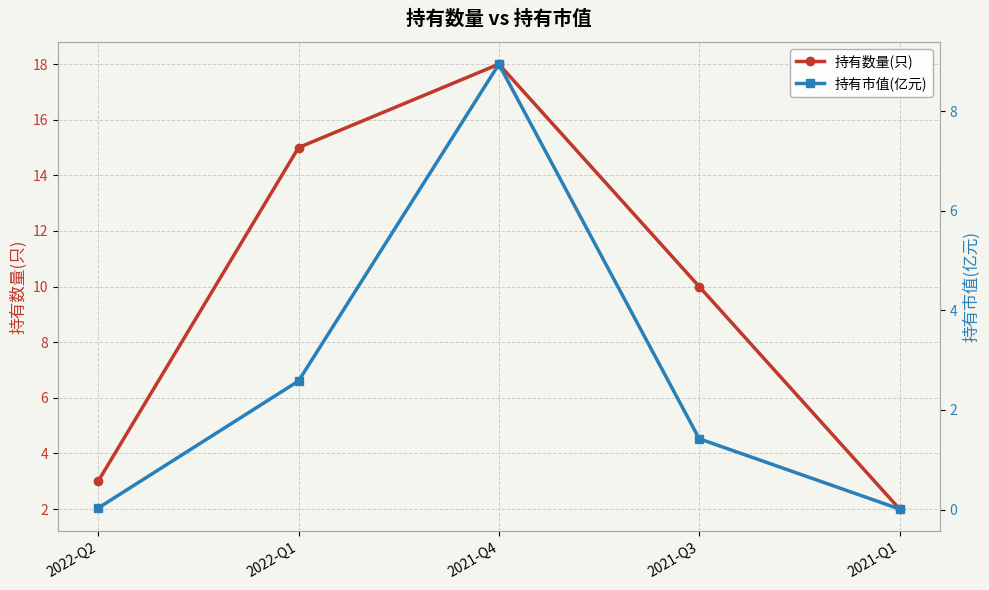

How many lines are shown in the chart?

2